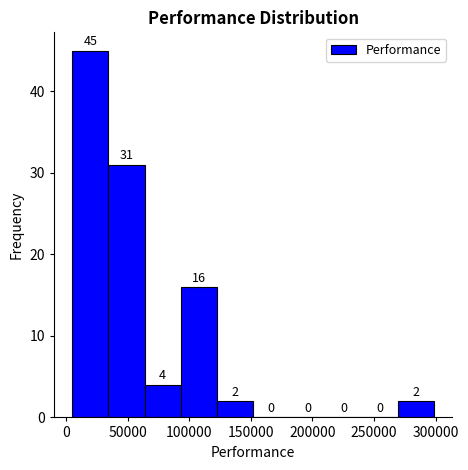

Reading left to right, transcribe this chart: for each bar, give the range it covers on the x-axis and its height. The bar edges are not printed on the chart, so give them approximately, as read against the axis.

5000 to 35000: 45
35000 to 65000: 31
65000 to 95000: 4
95000 to 125000: 16
125000 to 150000: 2
150000 to 180000: 0
180000 to 210000: 0
210000 to 240000: 0
240000 to 270000: 0
270000 to 300000: 2